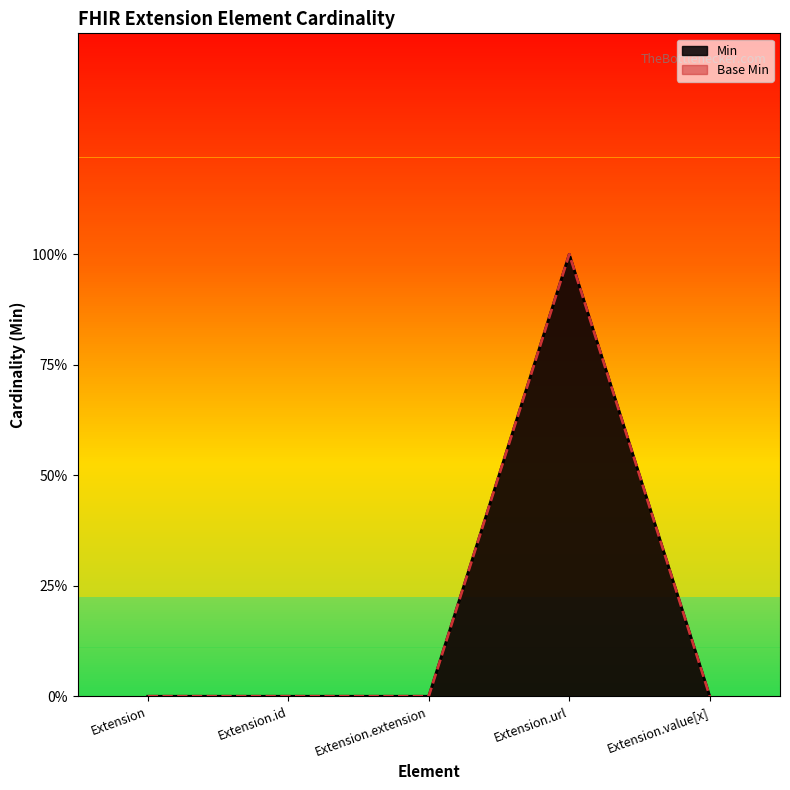

Reading right to left, list all the values displayed in this chart.

Min: 0	1	0	0	0
Base Min: 0	1	0	0	0